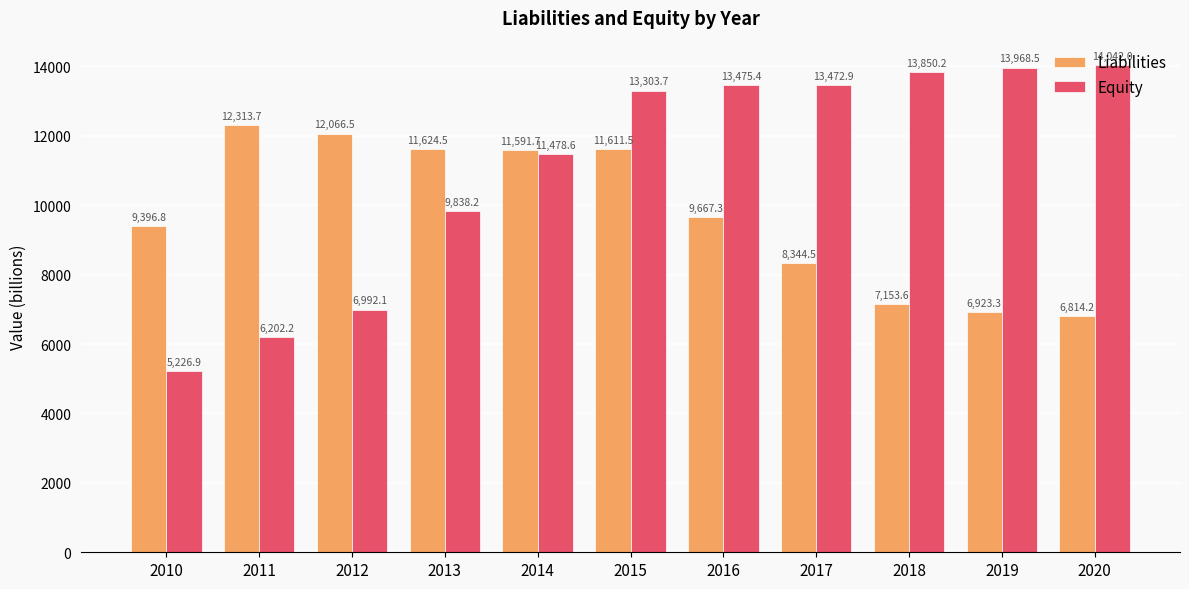

What is the sum of all Equity values?

121850.7